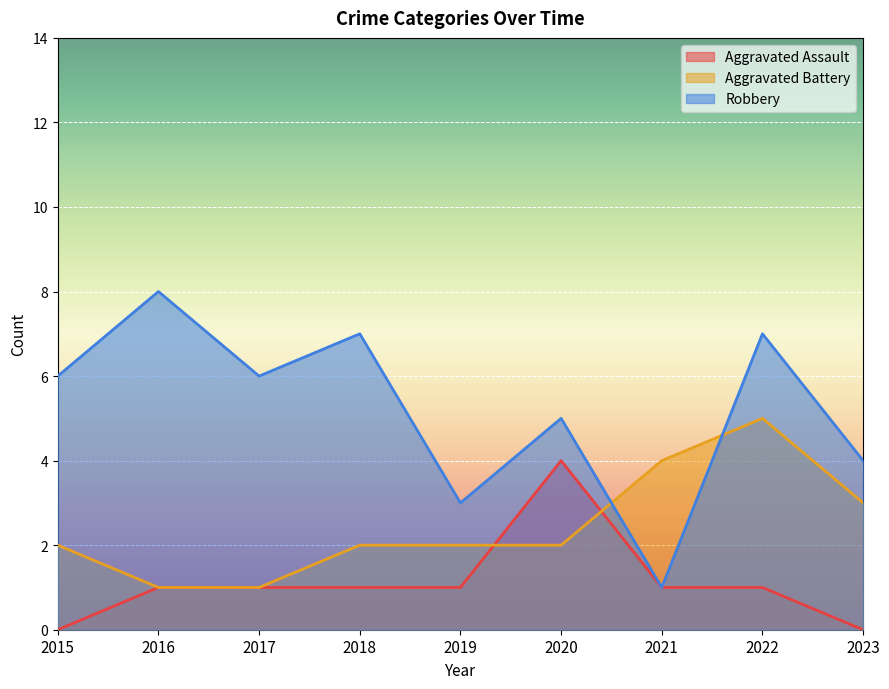

What is the difference between the Aggravated Battery values at 2023 and 2022?

2